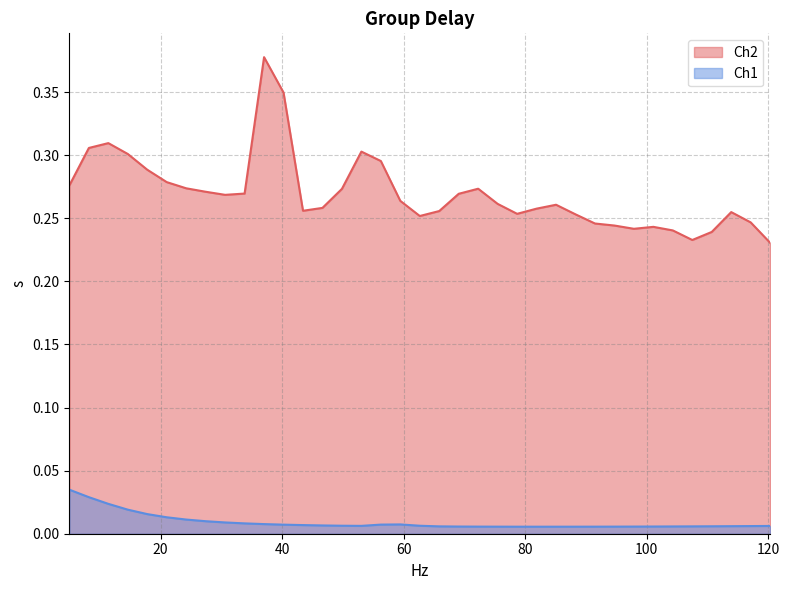

How many interior local valleys does the Ch1 series have?

2